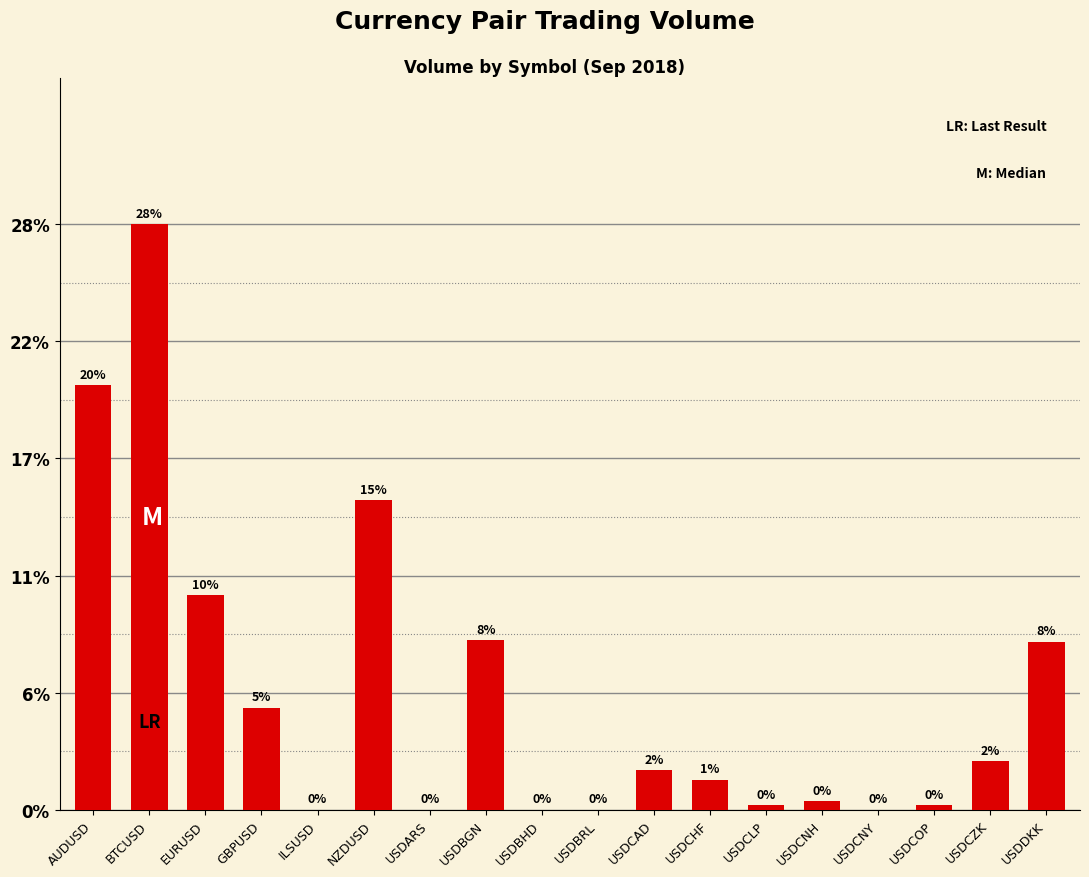

Rank the categories by value from lowest to highest.

ILSUSD, USDARS, USDBHD, USDBRL, USDCNY, USDCLP, USDCOP, USDCNH, USDCHF, USDCAD, USDCZK, GBPUSD, USDDKK, USDBGN, EURUSD, NZDUSD, AUDUSD, BTCUSD